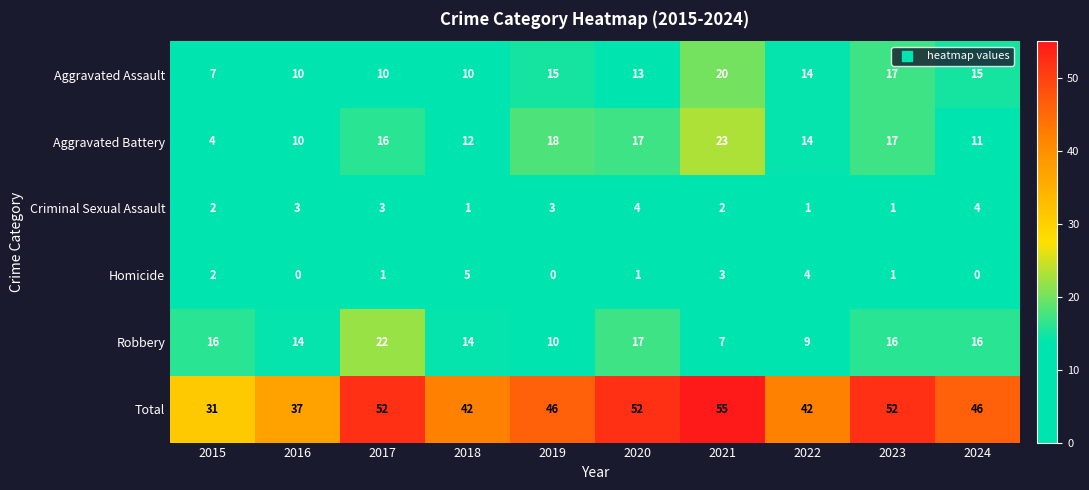

Which series has the widest spread of values?

Total